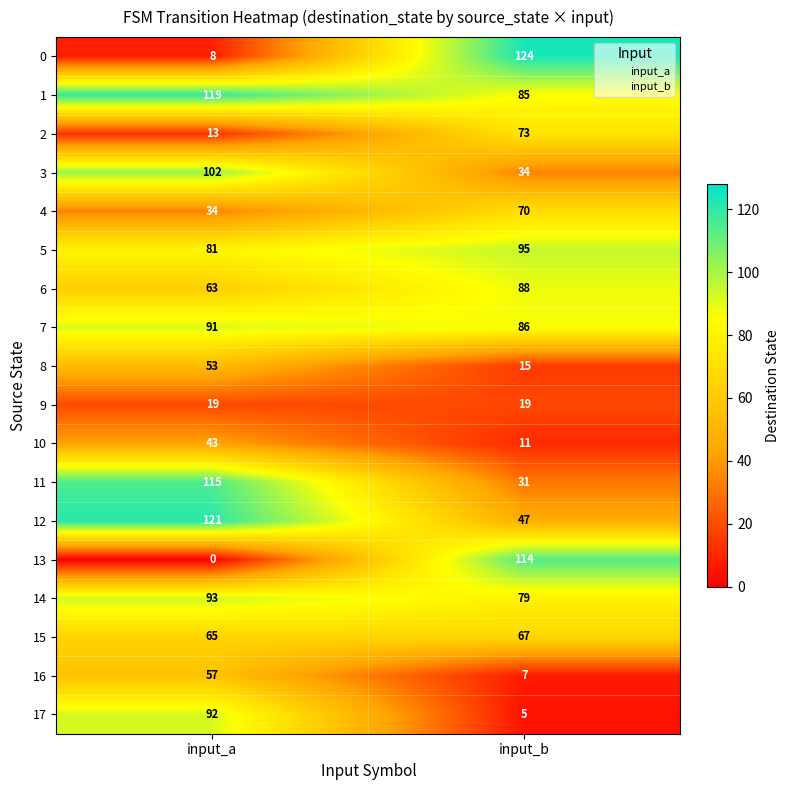

What is the total value across all series at input_a?

1169